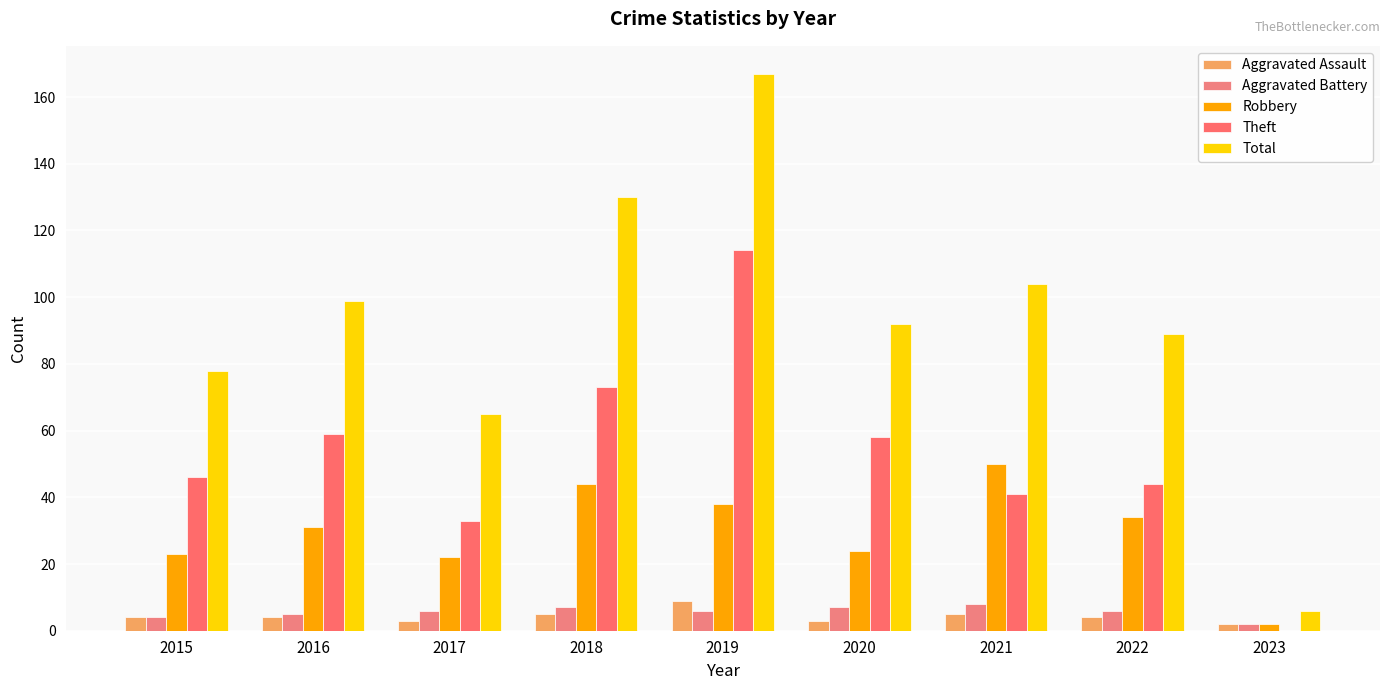

At how many categories does at least one series exceed 105?

2